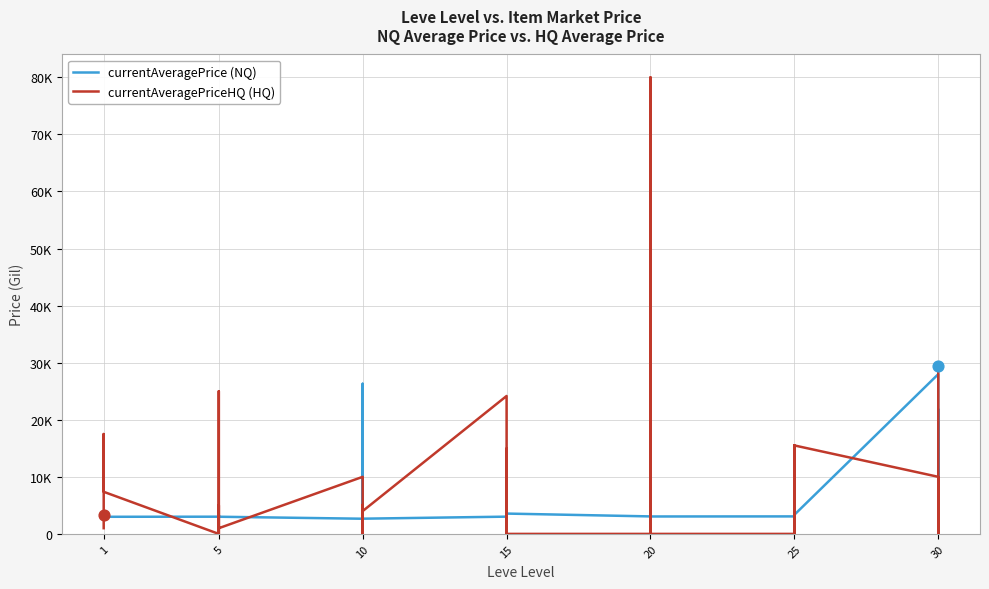

What are all the series names shown in the legend?

currentAveragePrice (NQ), currentAveragePriceHQ (HQ)